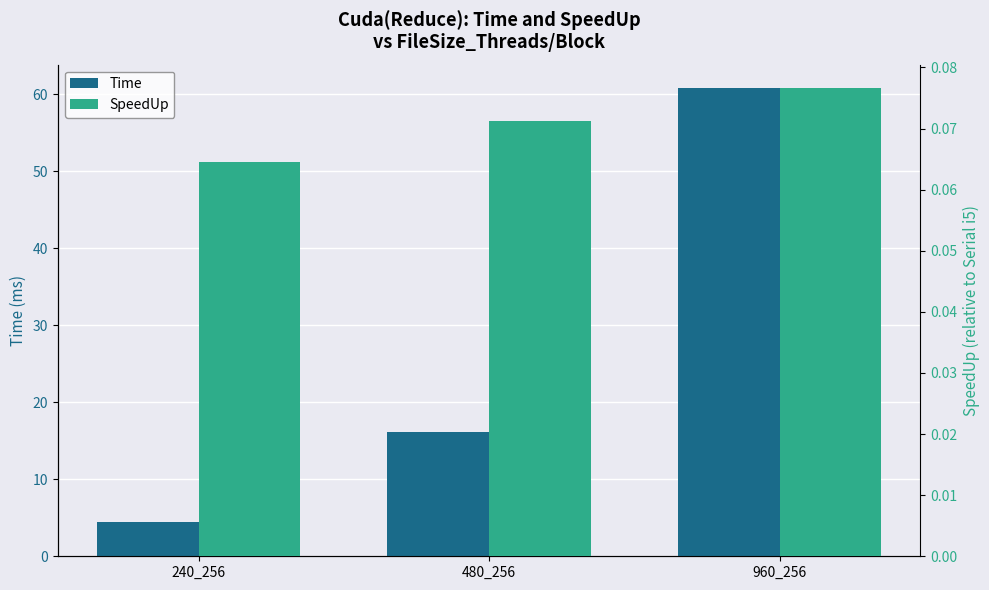

What is the minimum value shown in the chart?

0.1